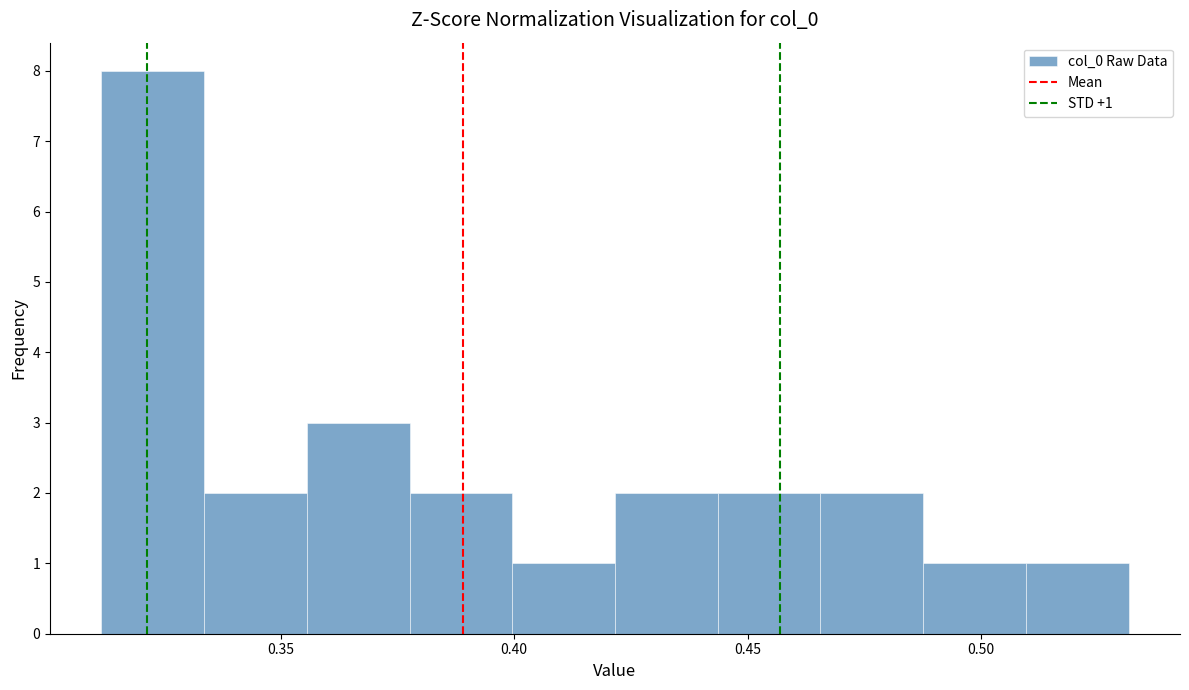

Over which range of the x-axis is the bar tallest?

0.310 to 0.335